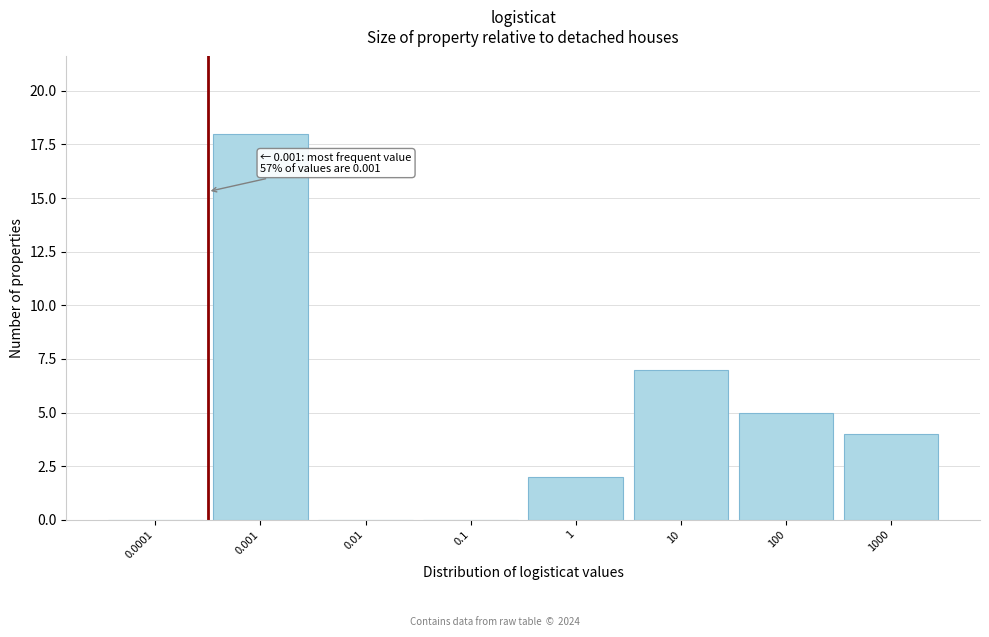

Reading right to left, transcribe all the data shown in this chart.

1000=4	100=5	10=7	1=2	0.1=0	0.01=0	0.001=18	0.0001=0